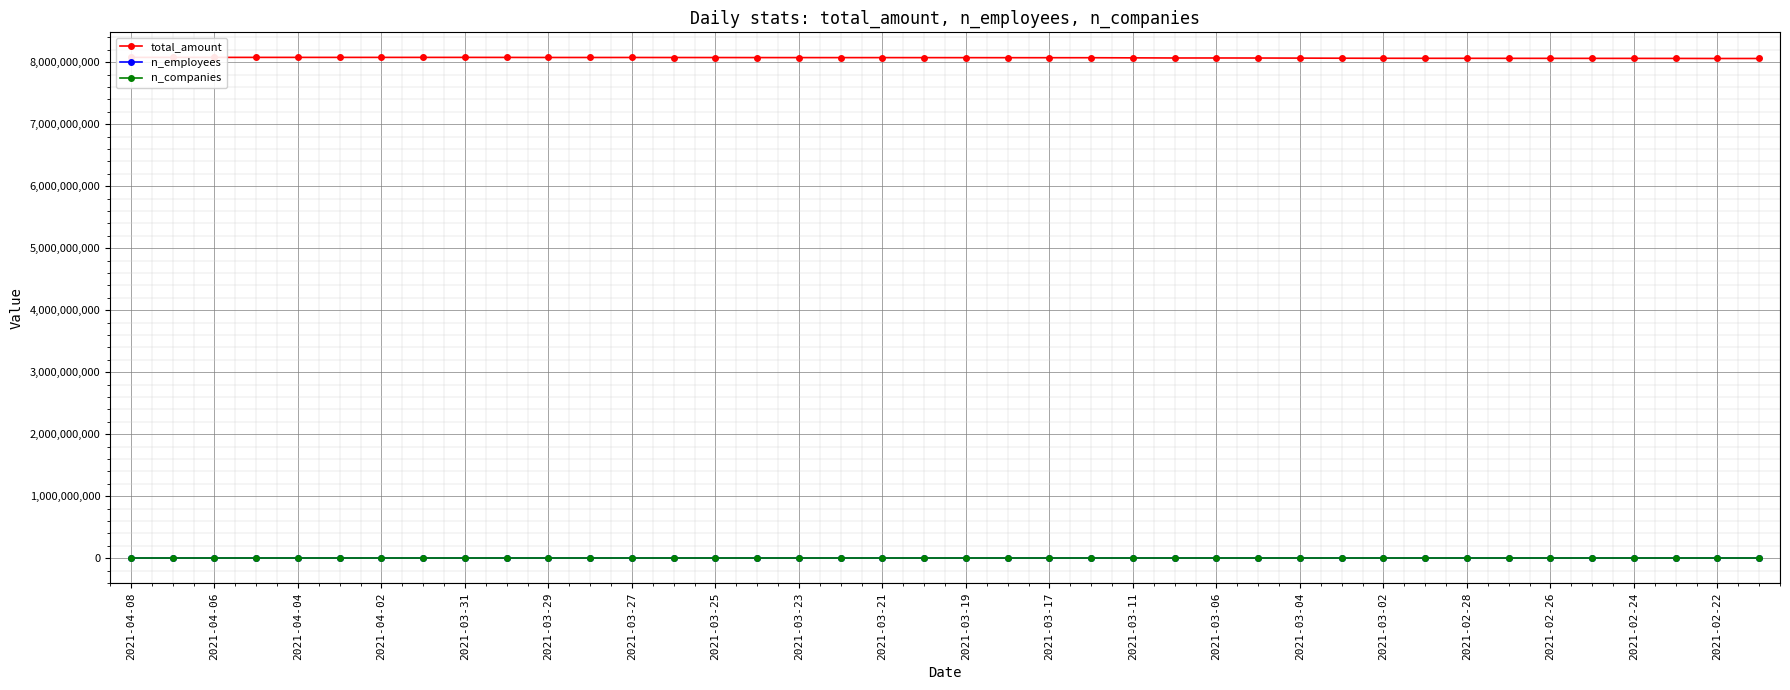

Where does the total_amount series first go above 8072248759?

2021-04-08